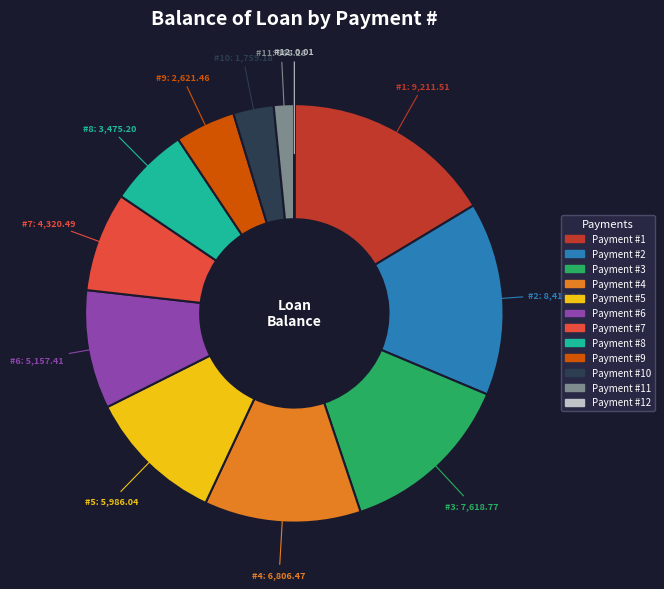

Does any single category account for the majority?

No